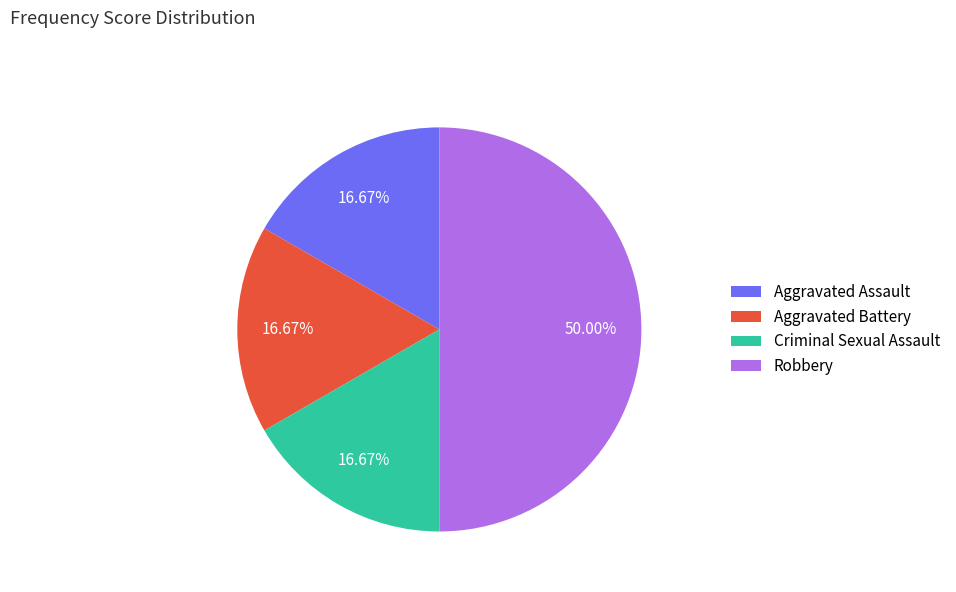

What portion of the pie excludes Aggravated Assault?

83.3%